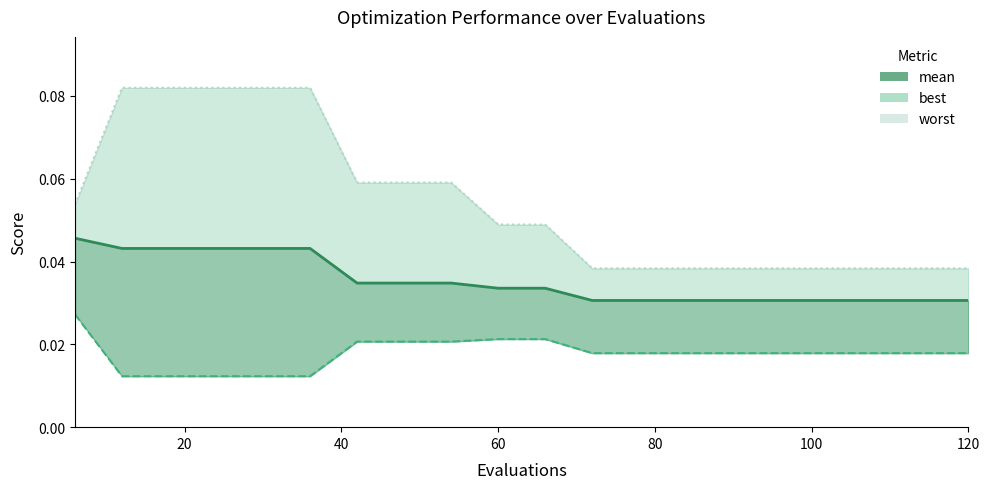

What is the label of the 15th point from the right?

100